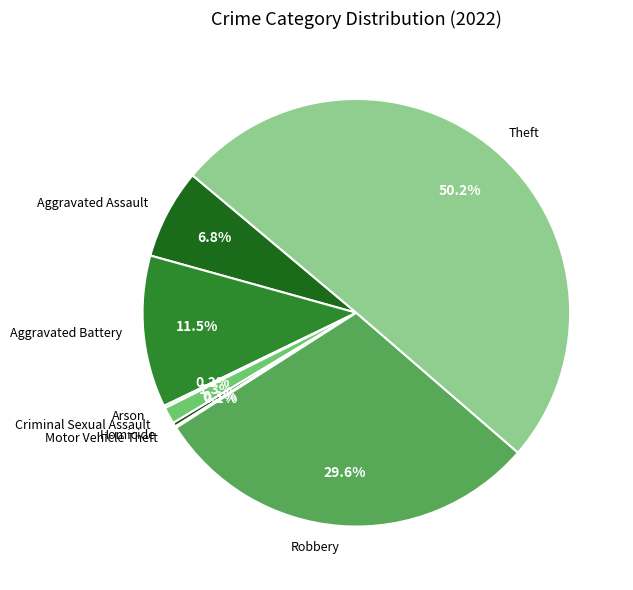

The Homicide slice represents 9% of the pie. True or false?

False